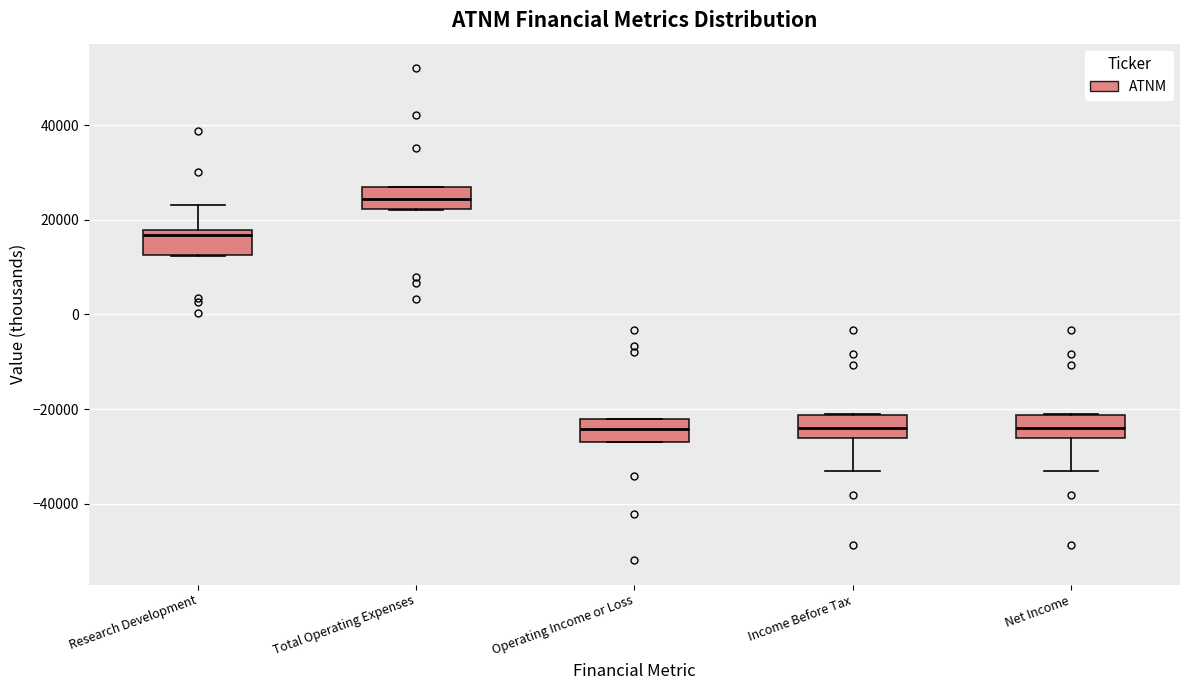

Reading left to right, read every box against the y-axis: the position of its median line, the range the box covers, and the ends of its whiskers. The values are not printed on the chart, so give them approximately, as read against the axis.

Research Development: median 16000, box 12000 to 18000, whiskers 12000 to 24000
Total Operating Expenses: median 24000, box 22000 to 26000, whiskers 22000 to 26000
Operating Income or Loss: median -24000, box -26000 to -22000, whiskers -26000 to -22000
Income Before Tax: median -24000, box -26000 to -22000, whiskers -32000 to -20000
Net Income: median -24000, box -26000 to -22000, whiskers -32000 to -20000